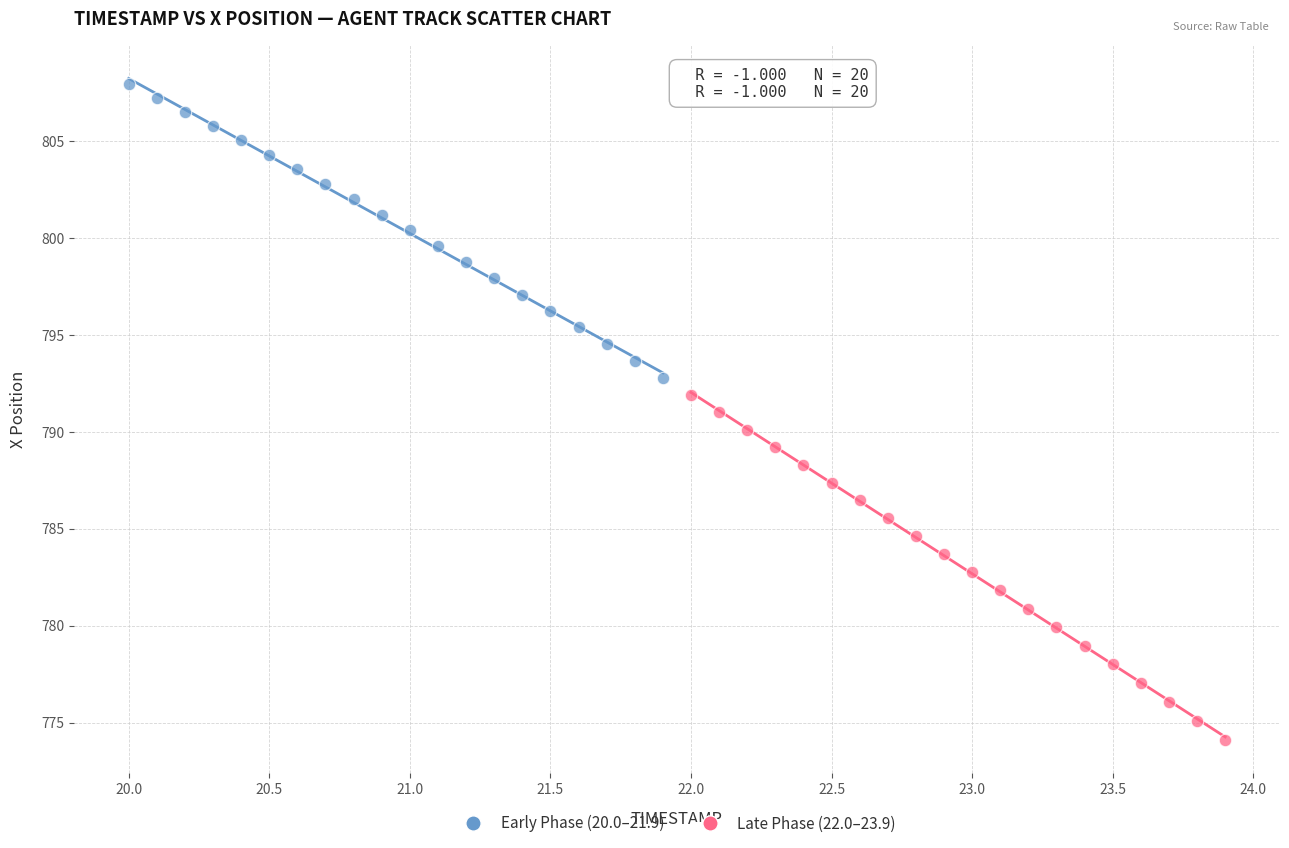

Which series contains the highest Y value?

Early Phase (20.0–21.9)